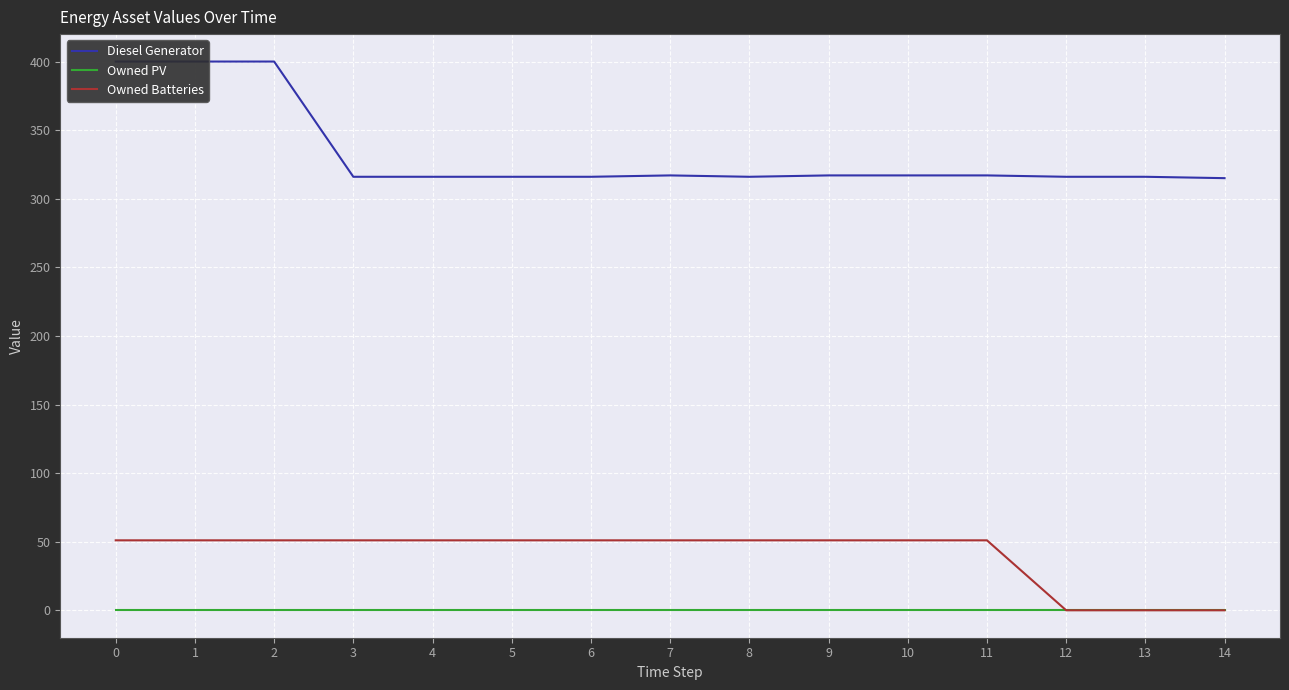

Reading left to right, extract all data points from this chart.

Diesel Generator: 400	400	400	316	316	316	316	317	316	317	317	317	316	316	315
Owned PV: 0	0	0	0	0	0	0	0	0	0	0	0	0	0	0
Owned Batteries: 51	51	51	51	51	51	51	51	51	51	51	51	0	0	0